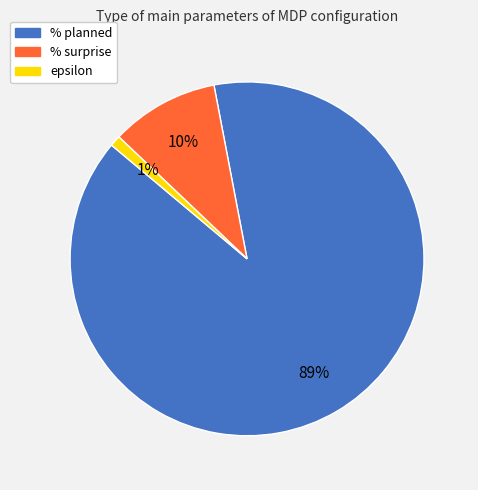

Rank the categories by value from highest to lowest.

% planned, % surprise, epsilon